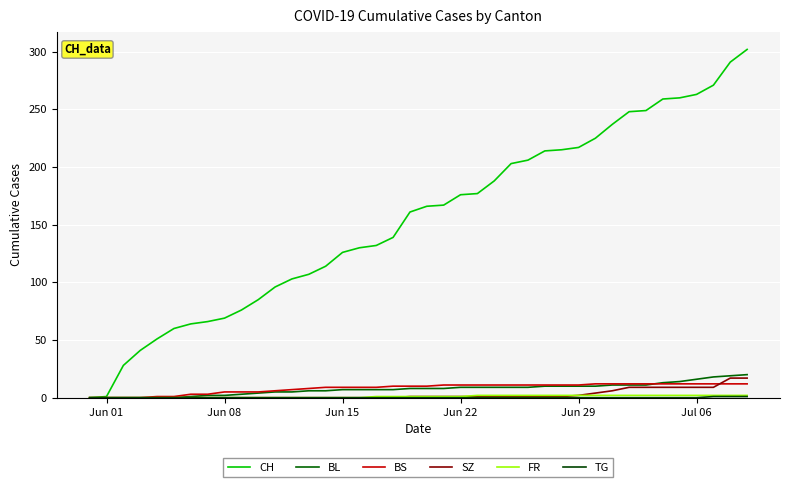

How many lines are shown in the chart?

6